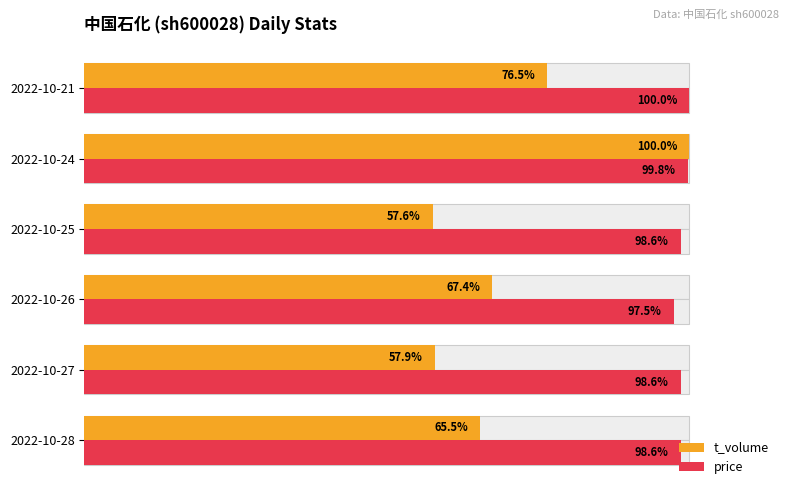

List the series in order of their peak value, highest first.

t_volume, price